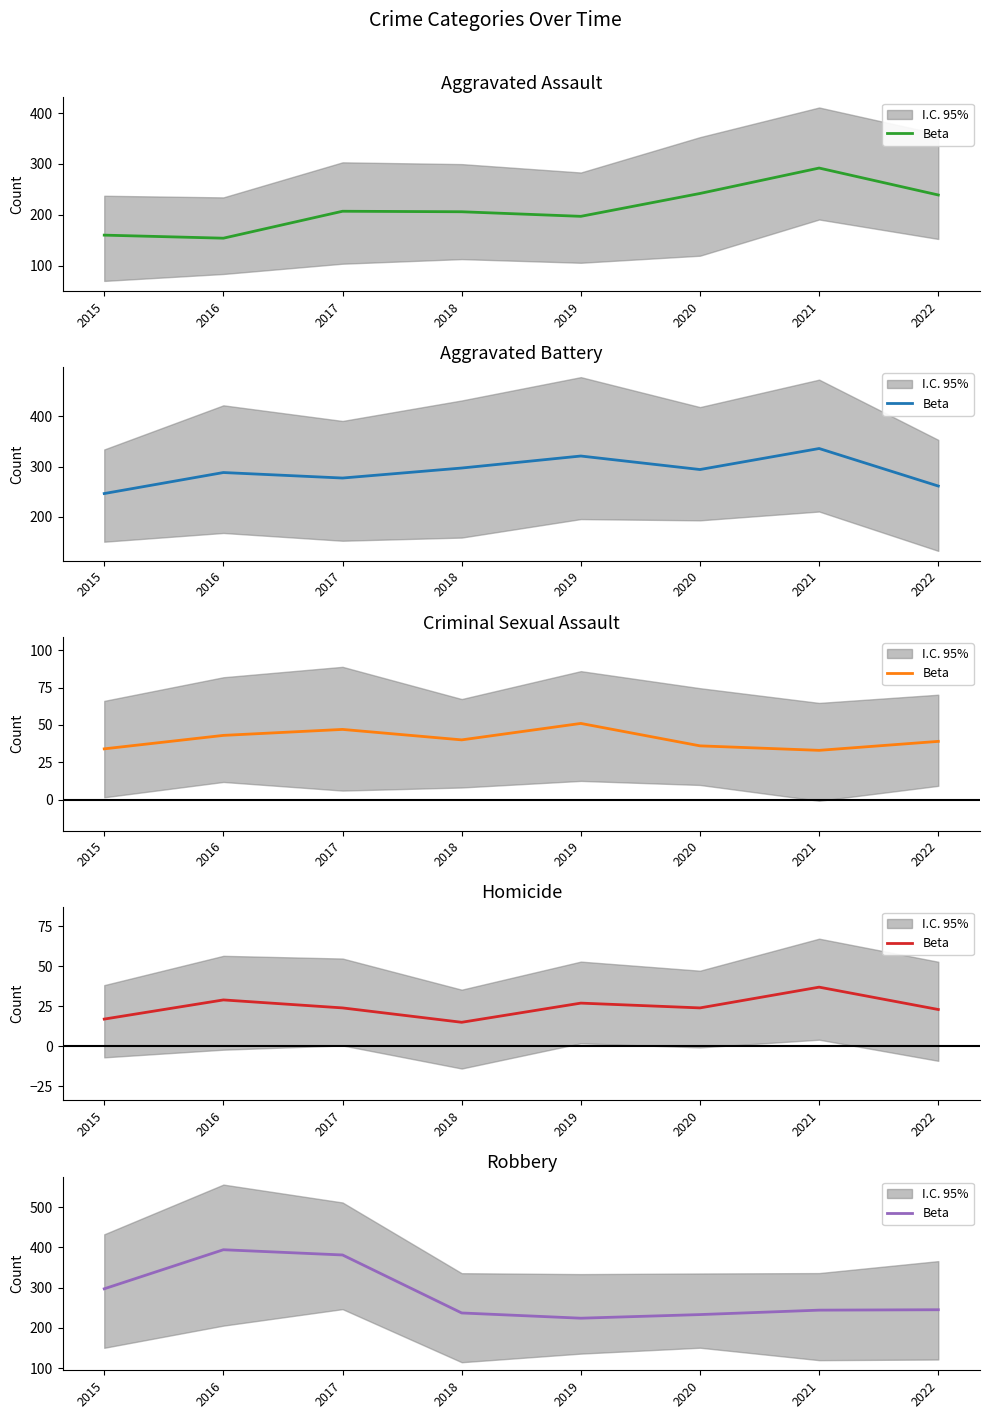

The chart shows a value of 233 at 2020. True or false?

True